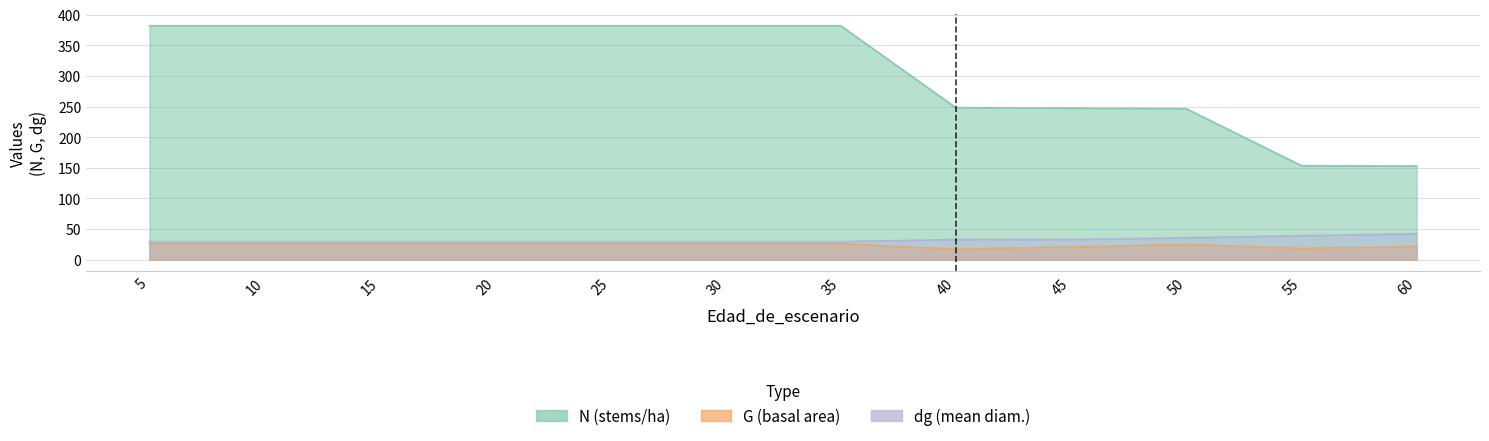

True or false: dg has a value of 32.9 at 45.

True